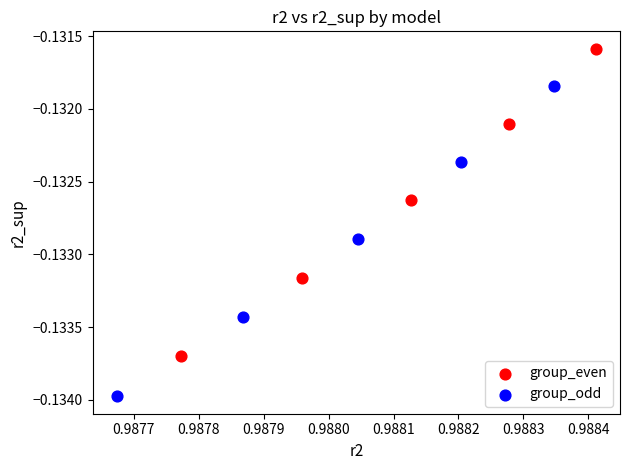

Which series has the largest Y range (max minus min)?

group_odd